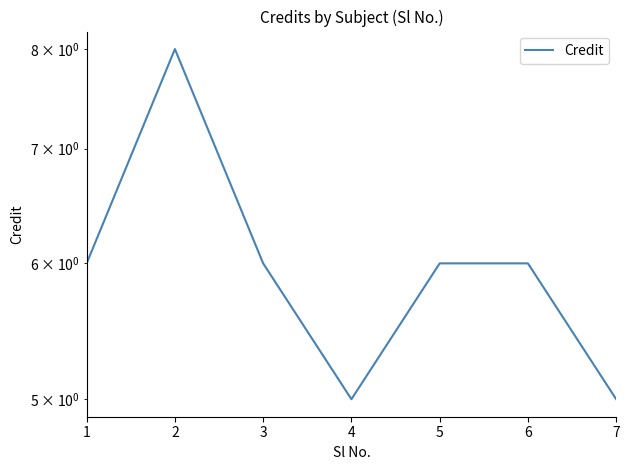

How many values are between 5 and 6?

6